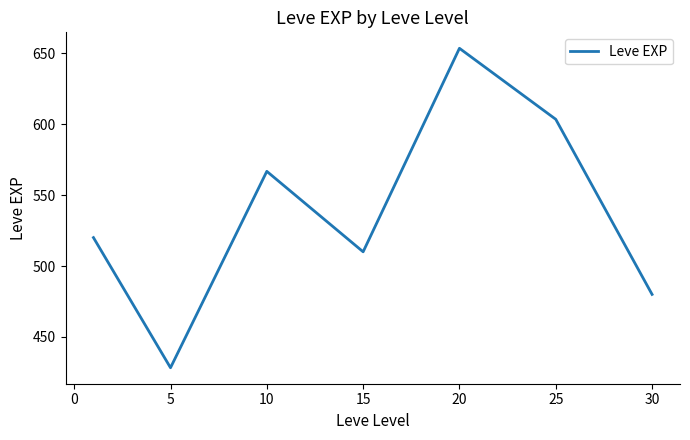

Count the number of data series in this chart.

1